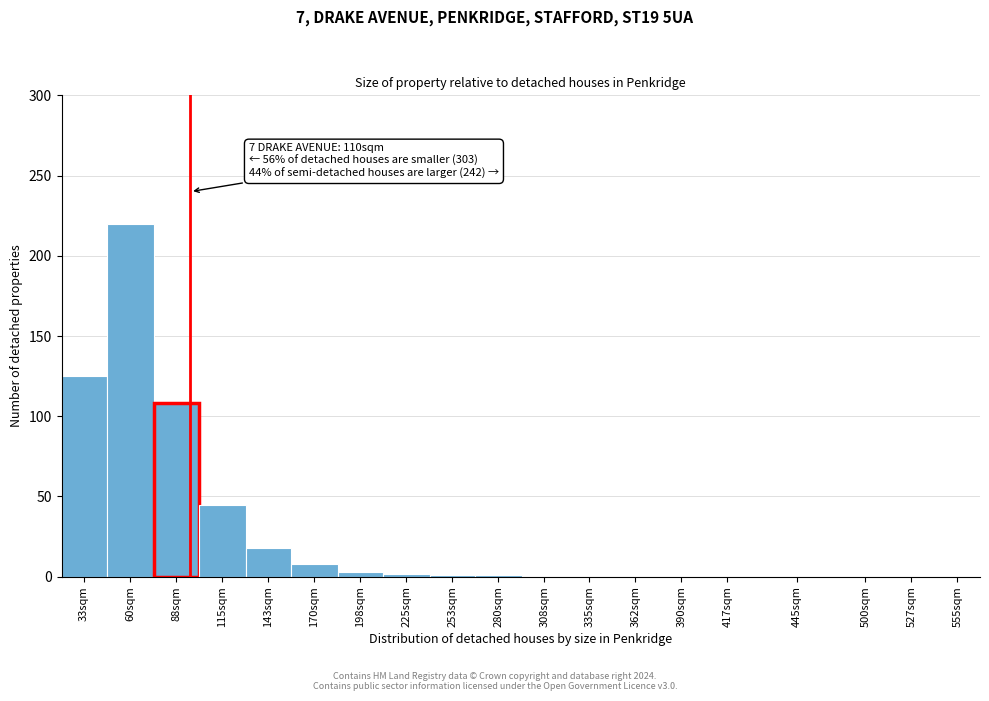

Approximately how many times larger is the value at 33sqm compared to 143sqm?

6.9